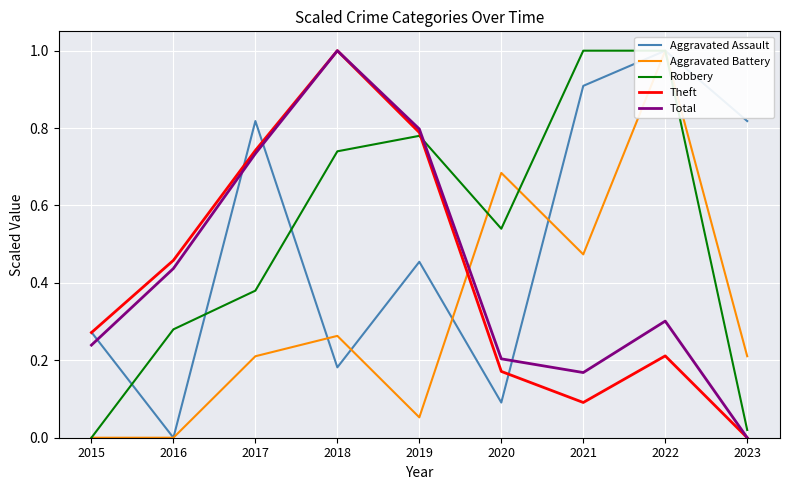

Is it true that Total equals 1.2 at 2019?

False